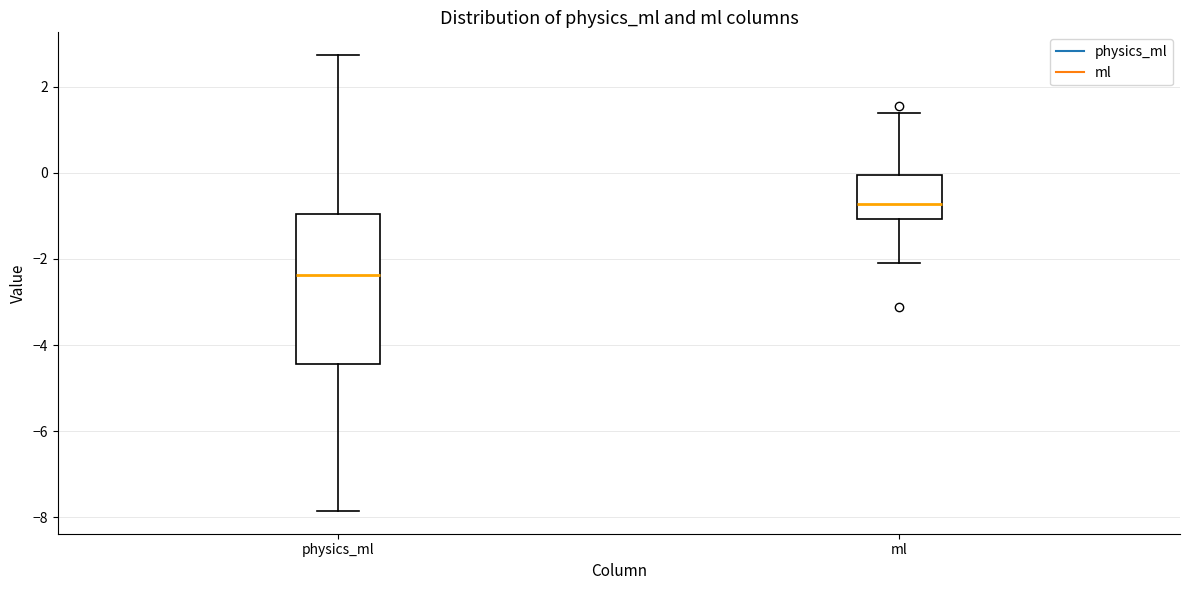

Comparing the boxes themselves (not the whiskers), which one is the tallest?

physics_ml